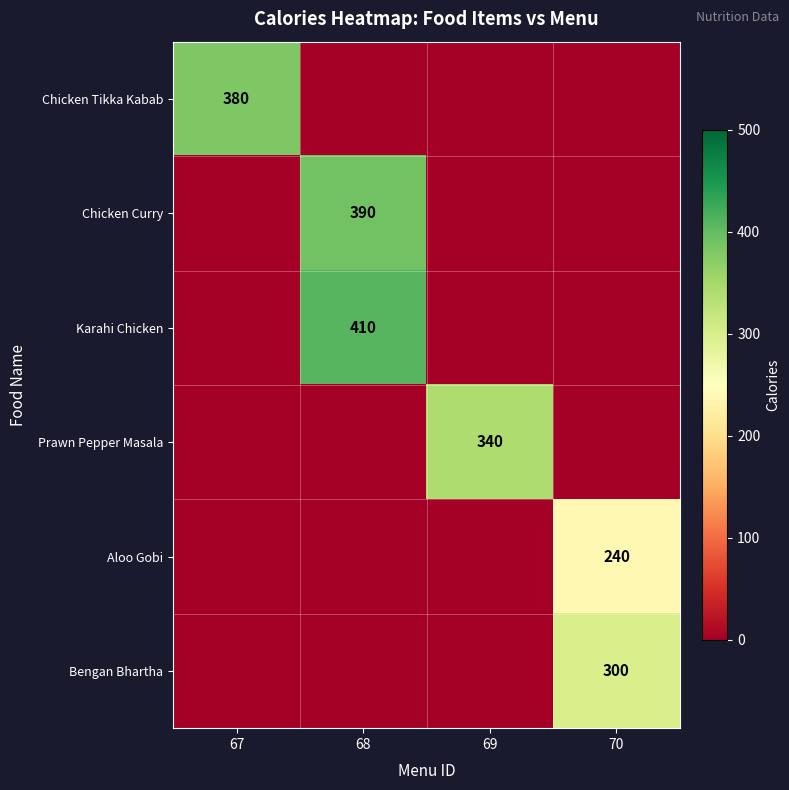

Is the value of Prawn Pepper Masala at 69 greater than the value of Bengan Bhartha at 70?

Yes